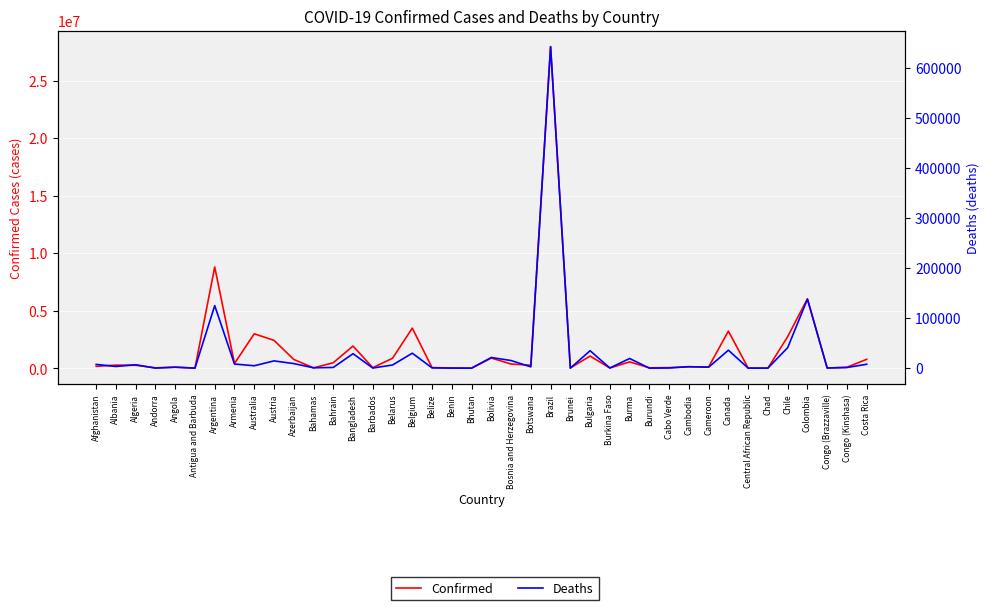

Is this an area chart (filled region under the line)?

No